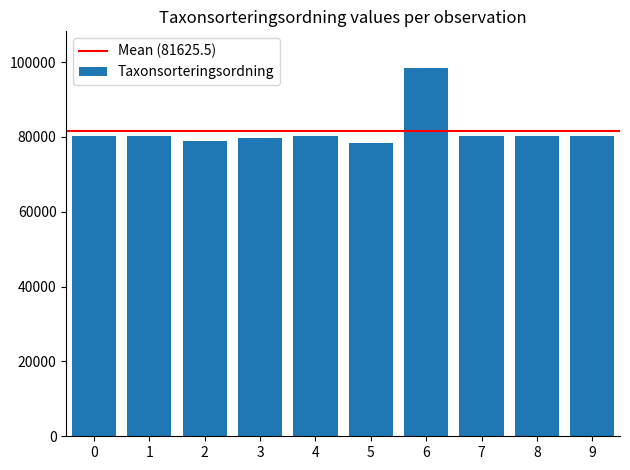

What is the value of the 1st bar from the left?

80121